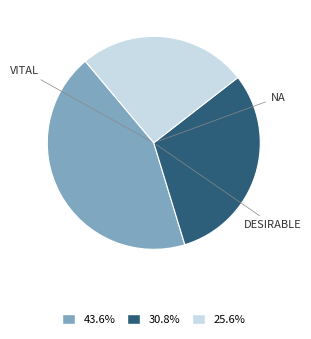

How many segments does this pie chart have?

3